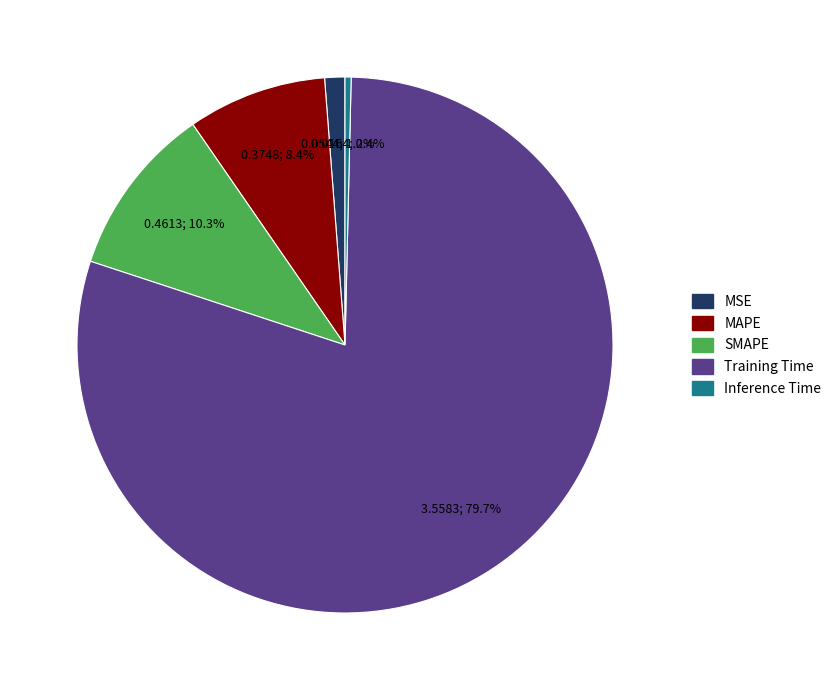

Between SMAPE and Inference Time, which is larger?

SMAPE